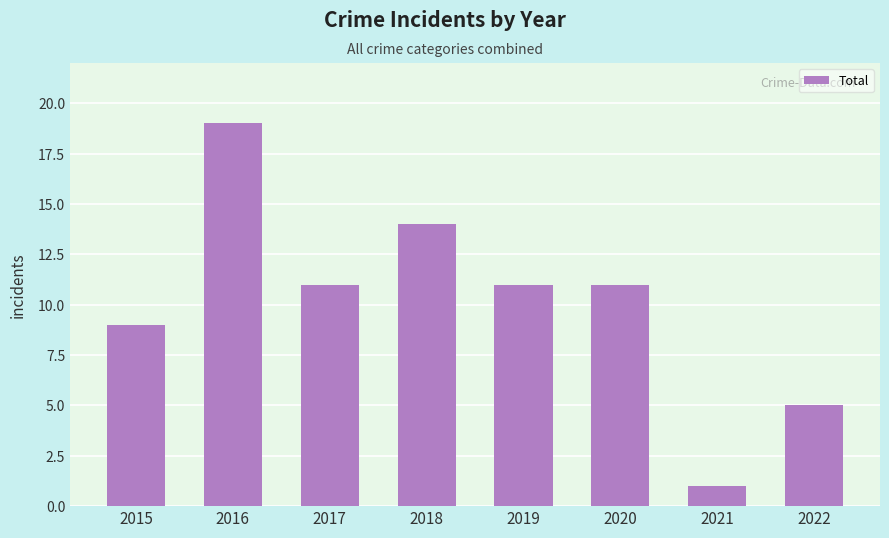

Is it true that the value at 2017 is 11?

True